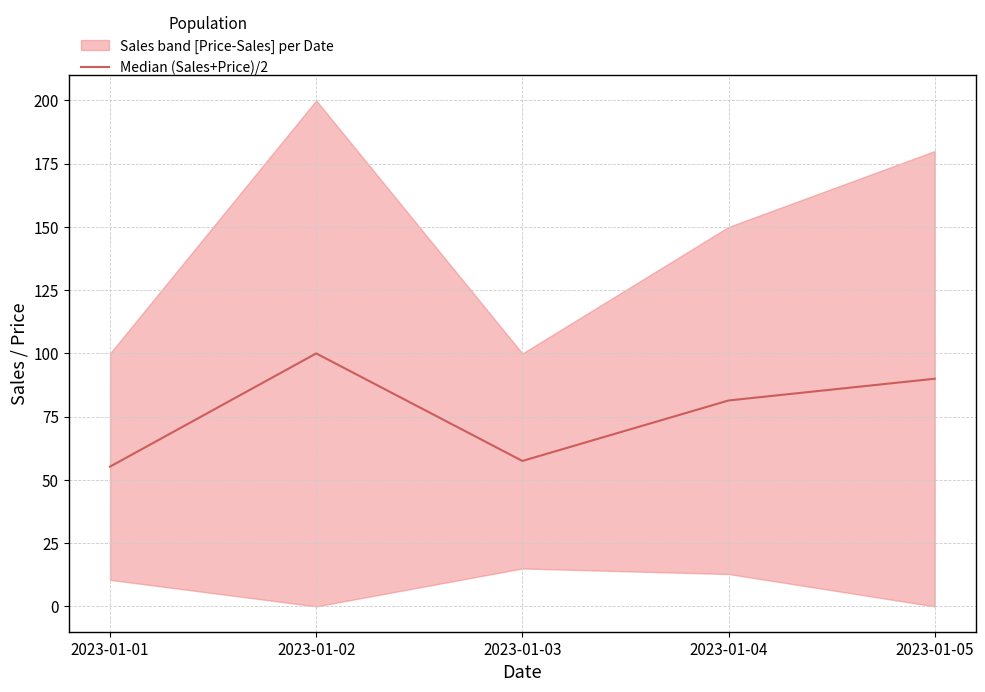

What is the value of the 3rd point from the left?

57.5